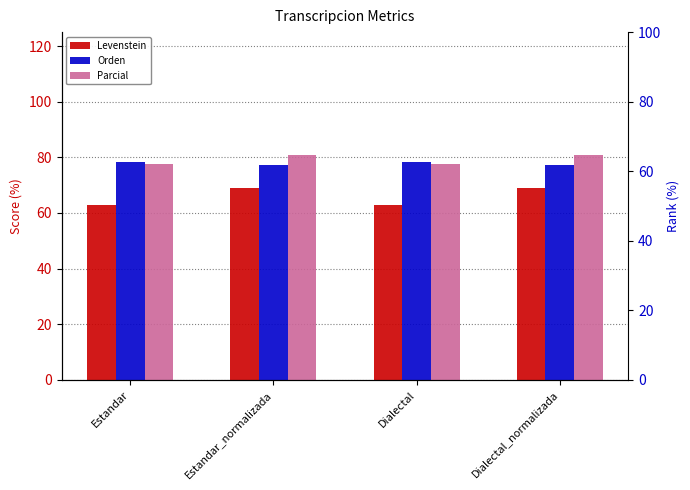

What is the greatest value displayed?

80.7